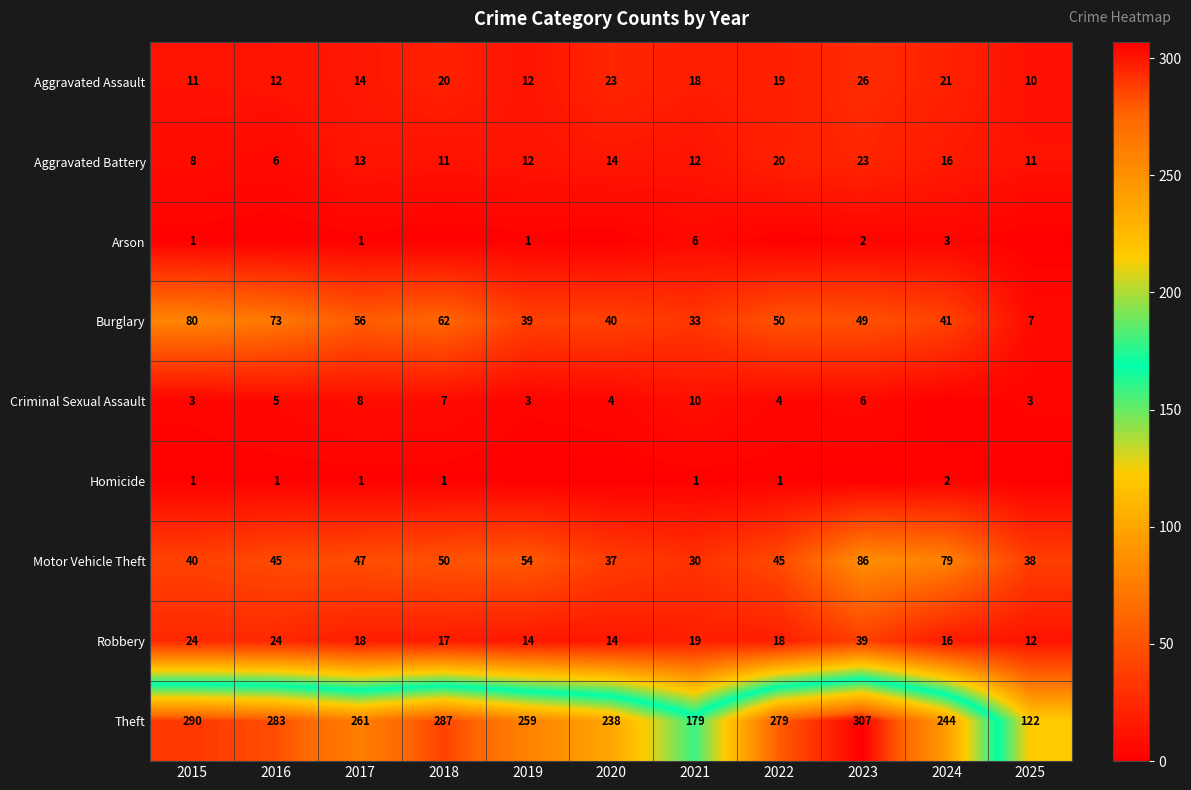

What is the maximum value for Aggravated Assault?

26